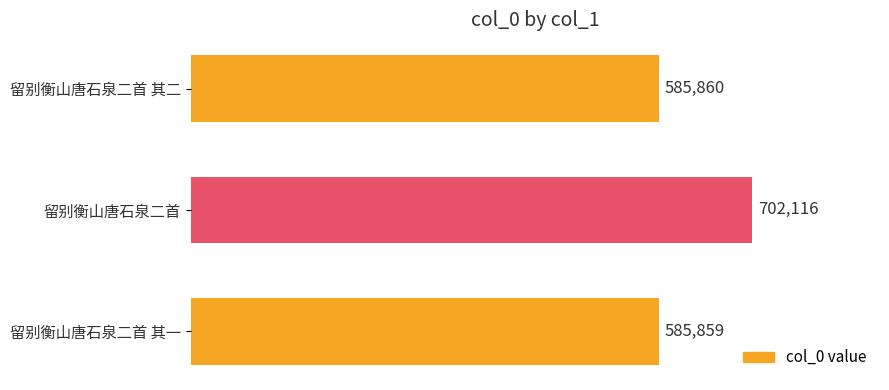

Reading bottom to top, what are all the values shown in this chart?

585859	702116	585860